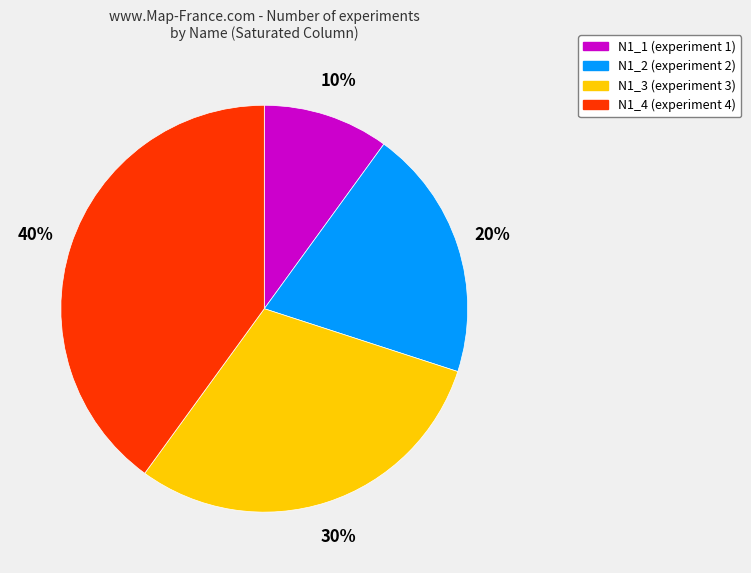

Is there any slice that represents more than half of the pie?

No